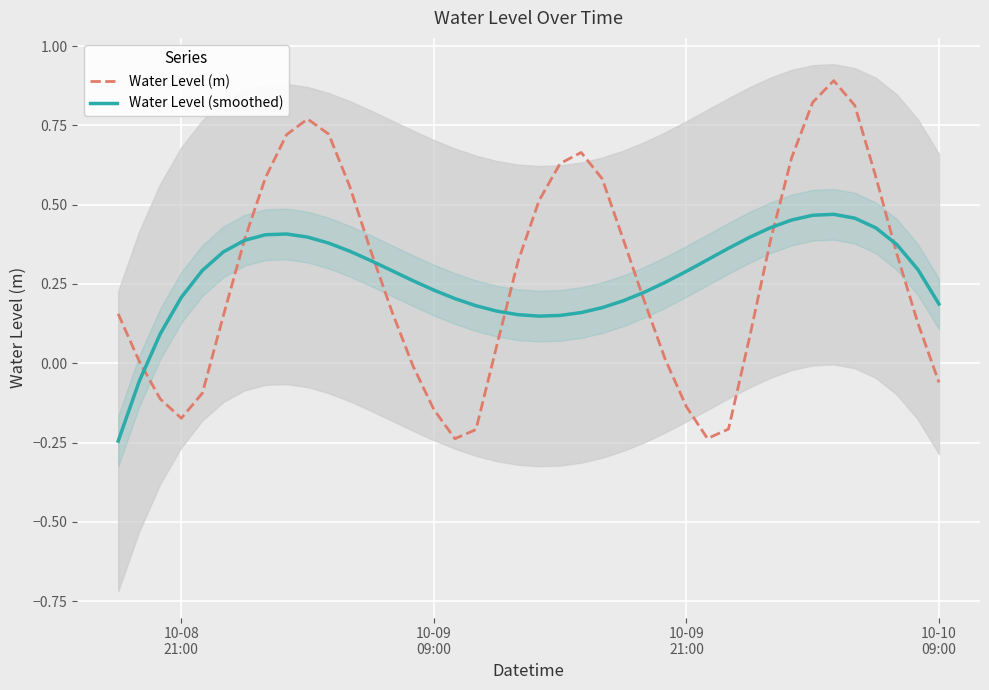

How many data points in Water Level (smoothed) are above 0?

38